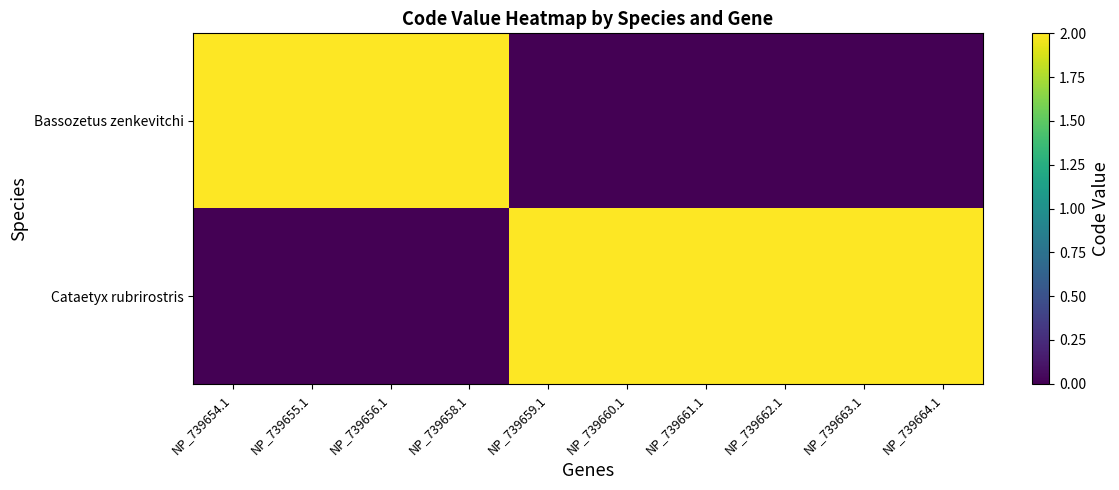

Reading right to left, what are all the values shown in this chart?

Bassozetus zenkevitchi: NP_739664.1=0	NP_739663.1=0	NP_739662.1=0	NP_739661.1=0	NP_739660.1=0	NP_739659.1=0	NP_739658.1=2	NP_739656.1=2	NP_739655.1=2	NP_739654.1=2
Cataetyx rubrirostris: NP_739664.1=2	NP_739663.1=2	NP_739662.1=2	NP_739661.1=2	NP_739660.1=2	NP_739659.1=2	NP_739658.1=0	NP_739656.1=0	NP_739655.1=0	NP_739654.1=0